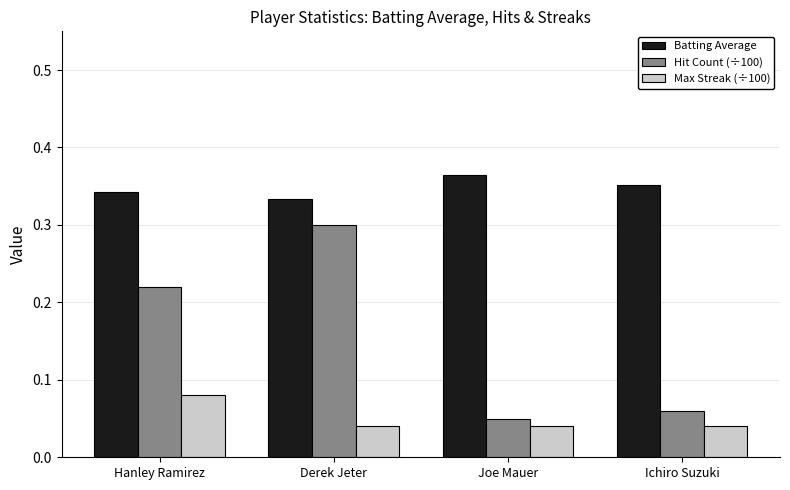

How many Max Streak (÷100) values are between 0 and 1?

4